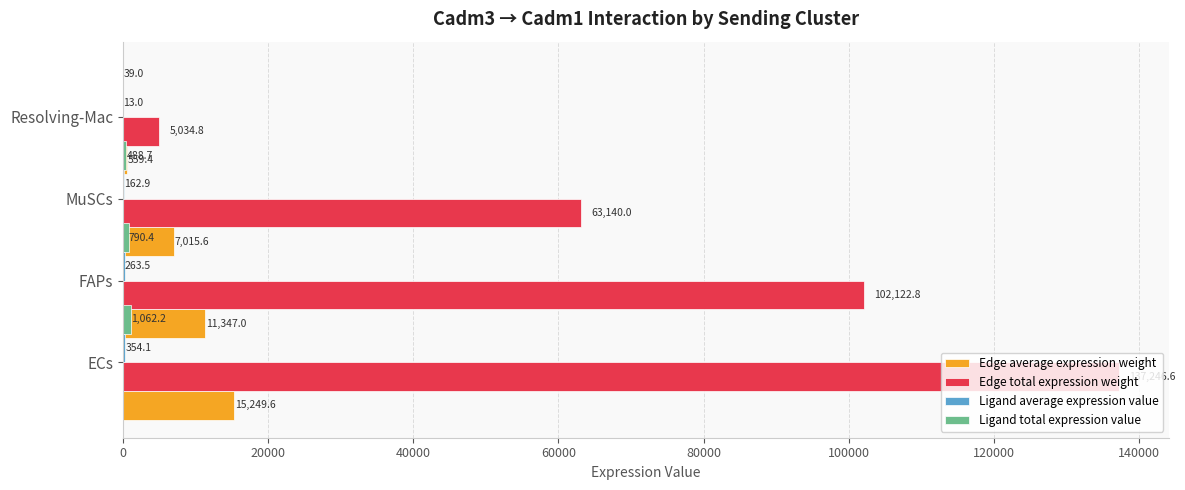

What is the lowest value of the Ligand average expression value series?

13.0